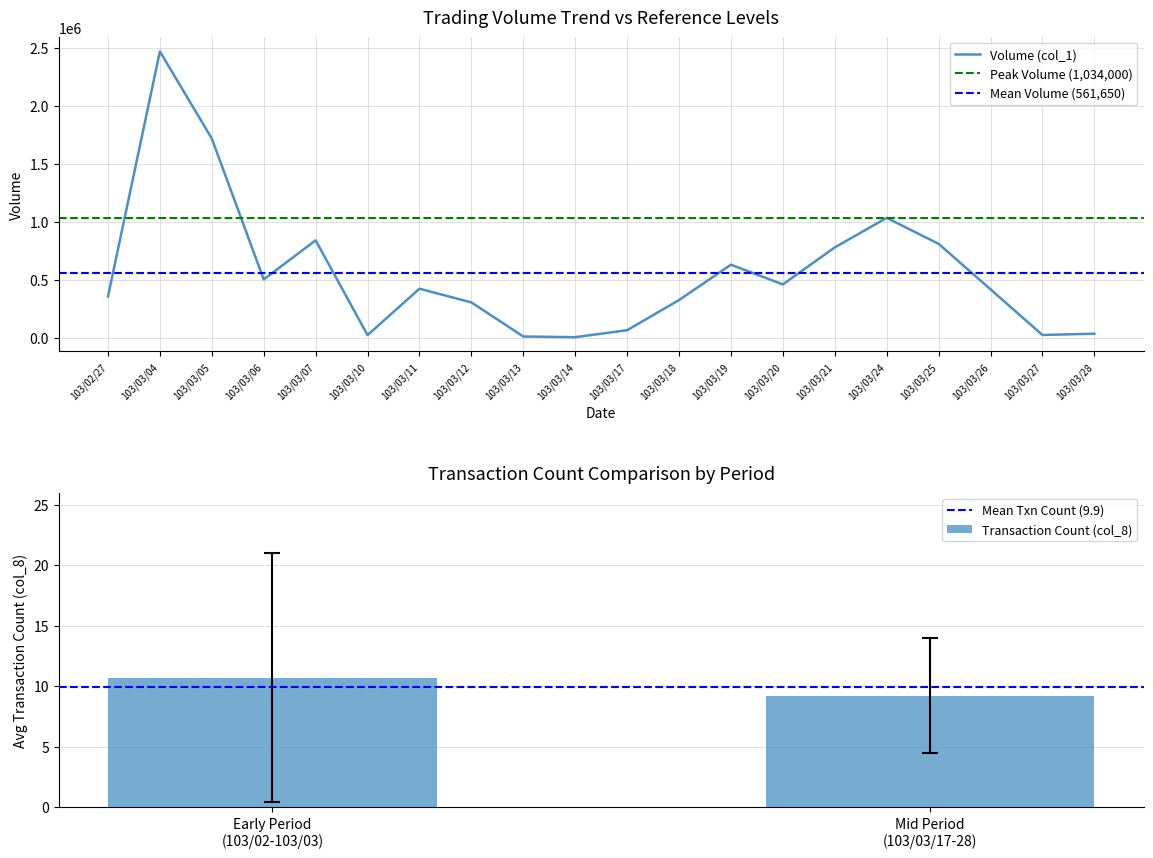

List the labels in order of value, smallest first.

103/03/14, 103/03/13, 103/03/10, 103/03/27, 103/03/28, 103/03/17, 103/03/12, 103/03/18, 103/02/27, 103/03/26, 103/03/11, 103/03/20, 103/03/06, 103/03/19, 103/03/21, 103/03/25, 103/03/07, 103/03/24, 103/03/05, 103/03/04